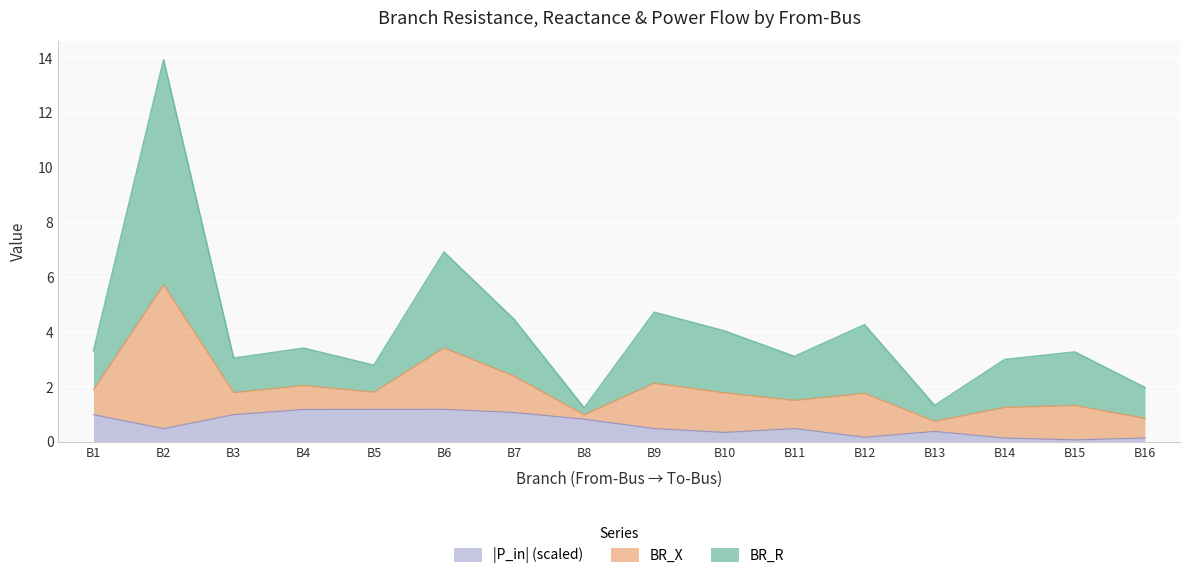

Which has a higher value, 3 or 4?

4